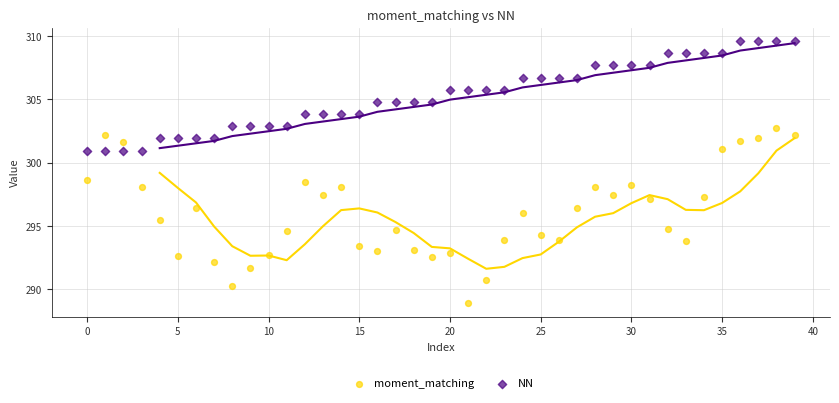

Which series has the largest Y range (max minus min)?

moment_matching